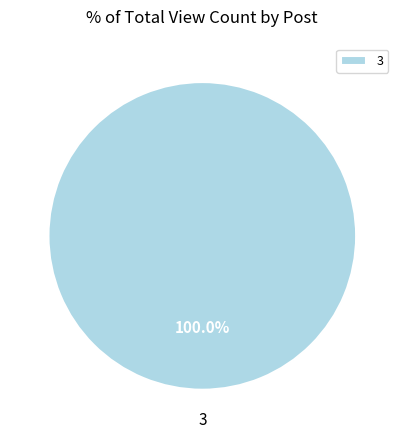

Is there any slice that represents more than half of the pie?

Yes